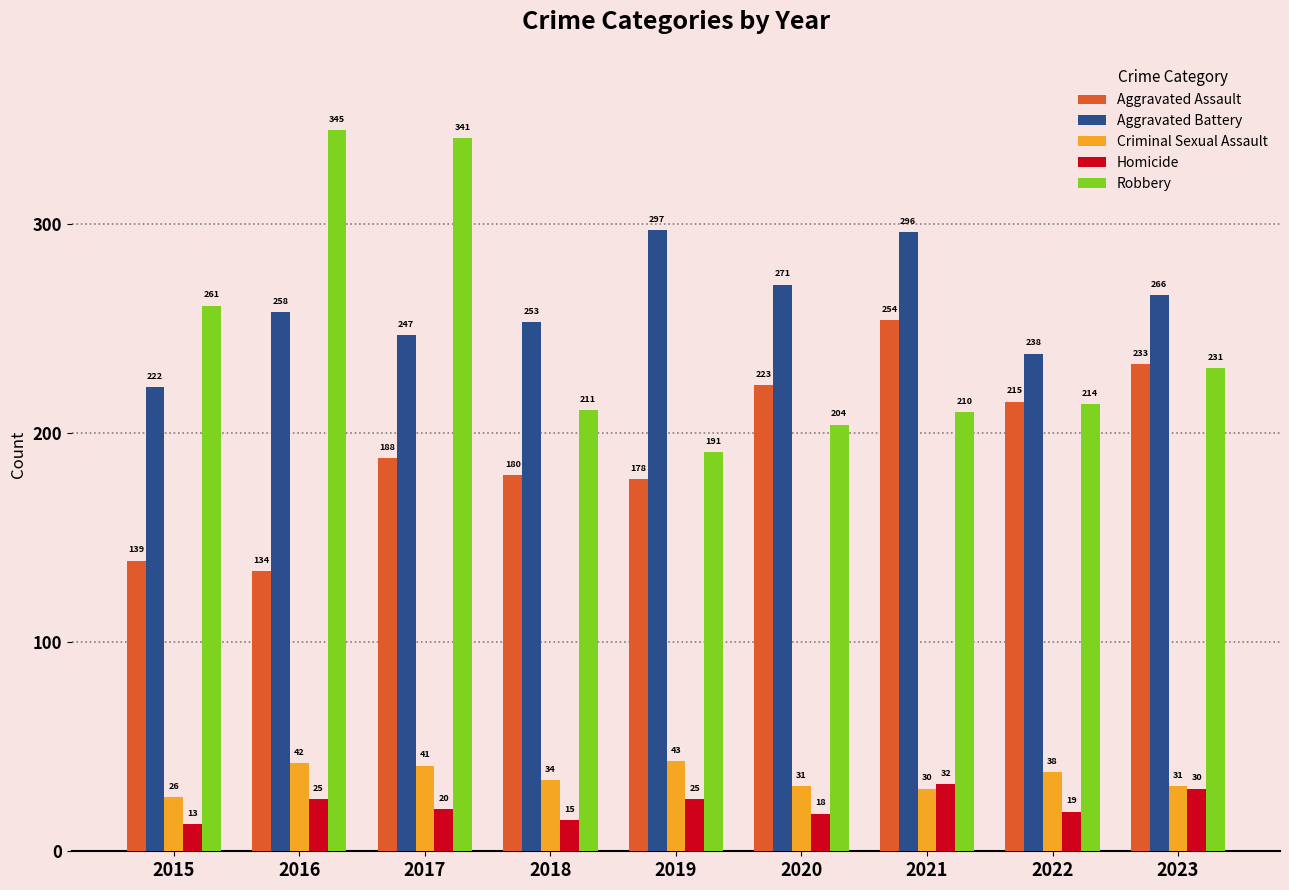

How many series are shown in this chart?

5